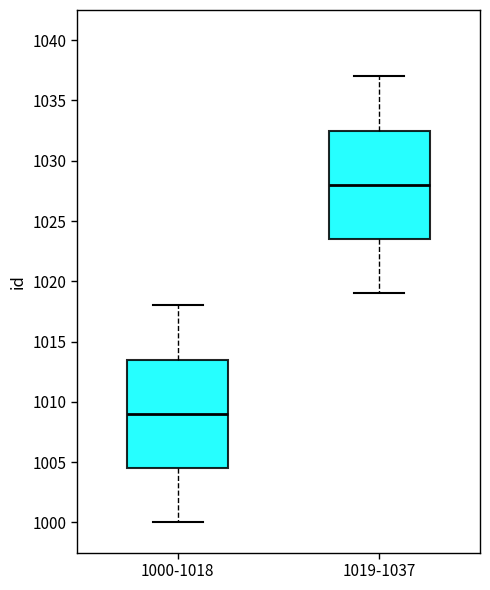

Reading left to right, read every box against the y-axis: the position of its median line, the range the box covers, and the ends of its whiskers. The values are not printed on the chart, so give them approximately, as read against the axis.

1000-1018: median 1009.0, box 1004.5 to 1013.5, whiskers 1000.0 to 1018.0
1019-1037: median 1028.0, box 1023.5 to 1032.5, whiskers 1019.0 to 1037.0